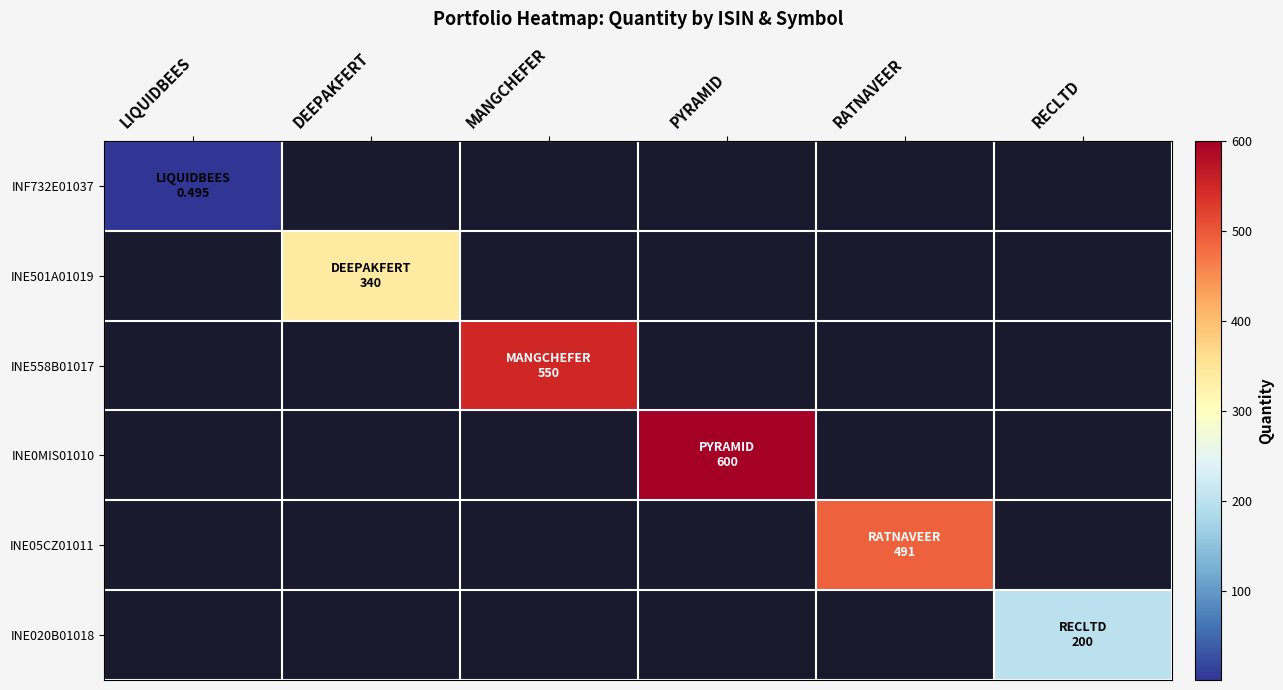

Is the value of INF732E01037 at LIQUIDBEES greater than the value of INE0MIS01010 at RATNAVEER?

No